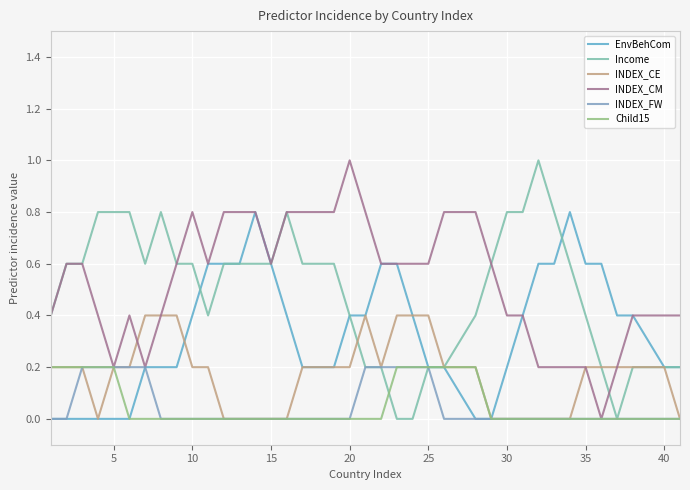

Does the chart have visible grid lines?

Yes